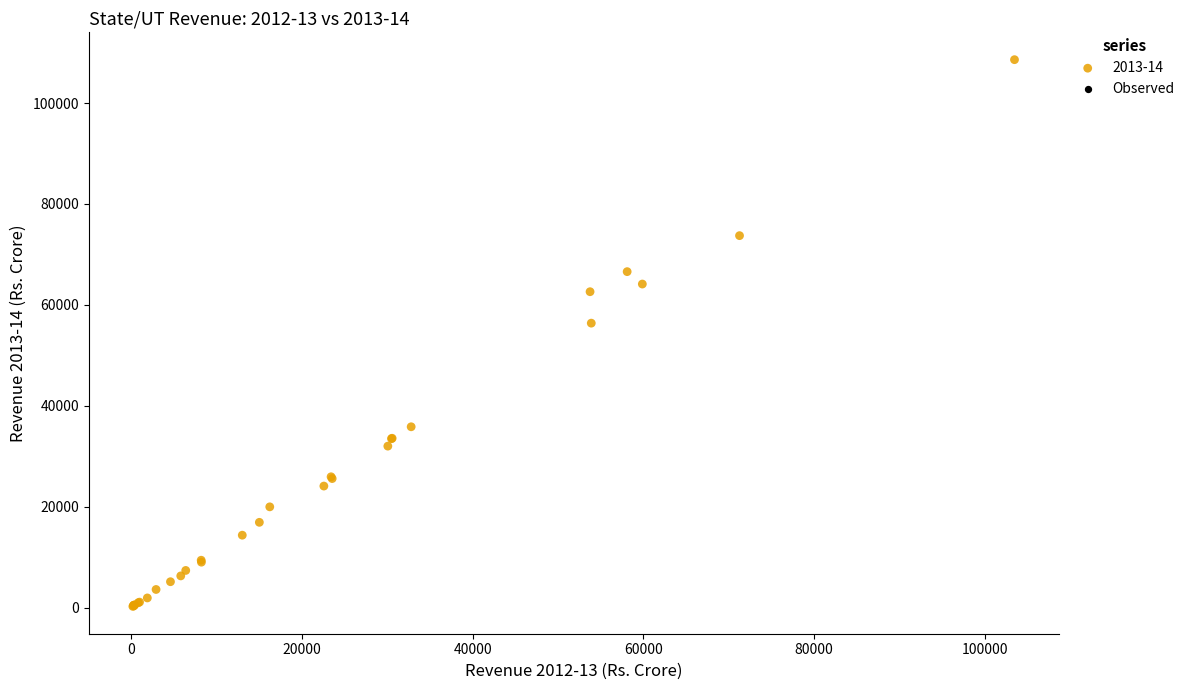

What Y value in the scatter plot is closest to 54414?

56372